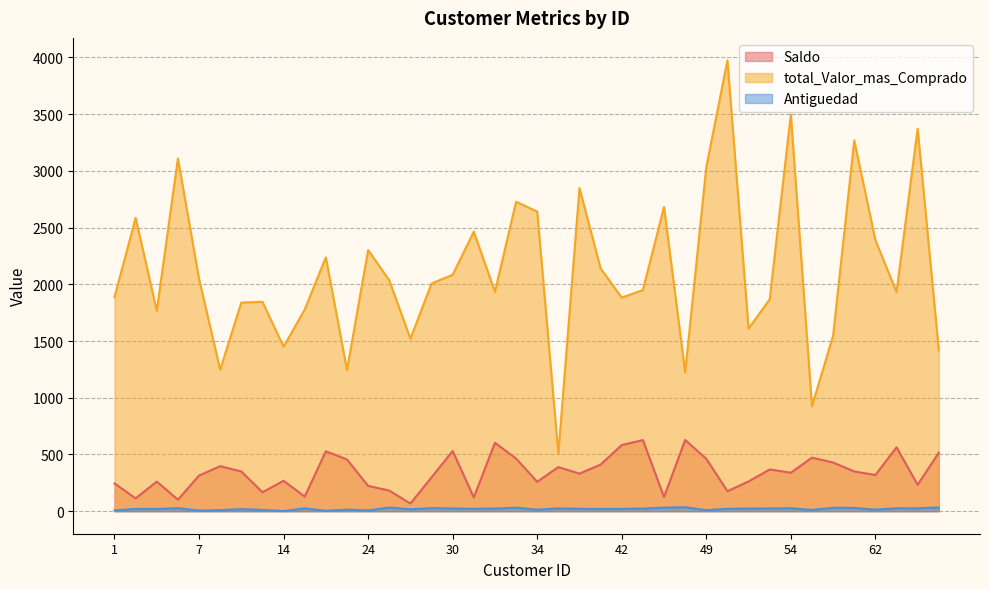

What is the average value of the Saldo series?

342